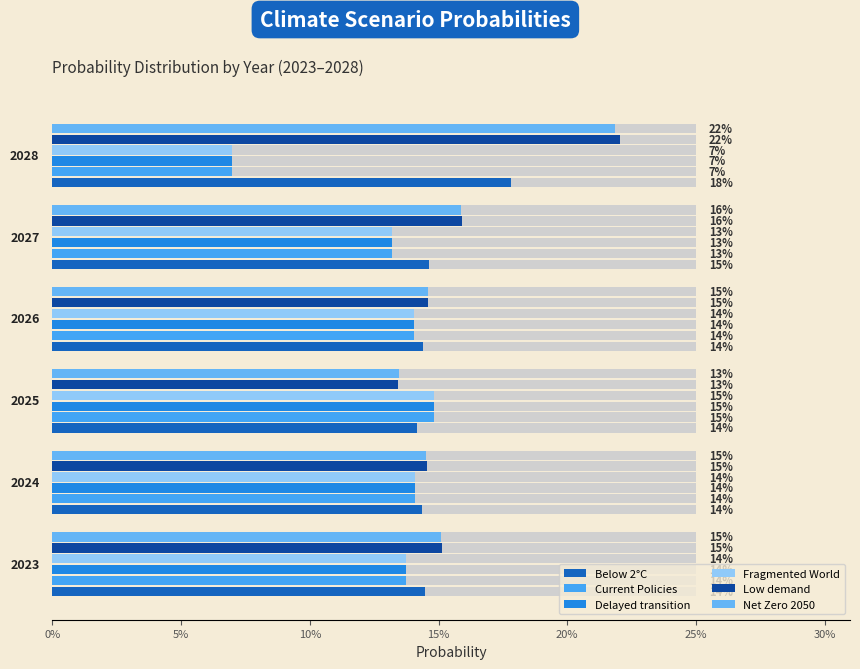

What are all the series names shown in the legend?

Below 2°C, Current Policies, Delayed transition, Fragmented World, Low demand, Net Zero 2050